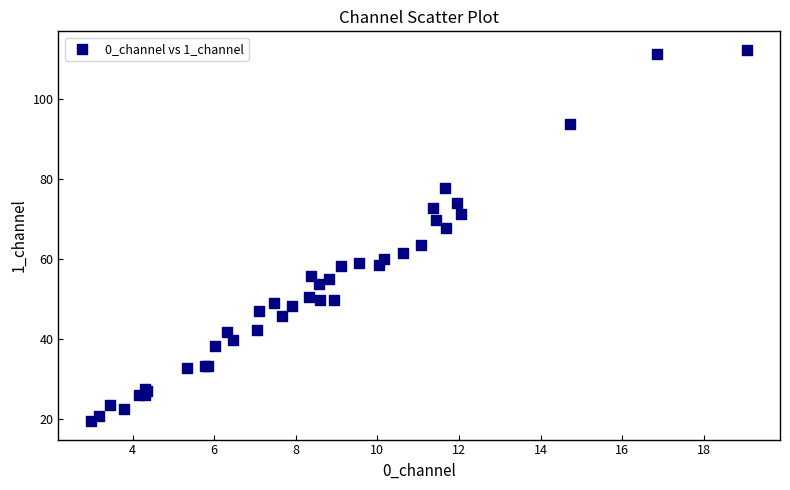

What Y value in the scatter plot is closest to 65?

63.5